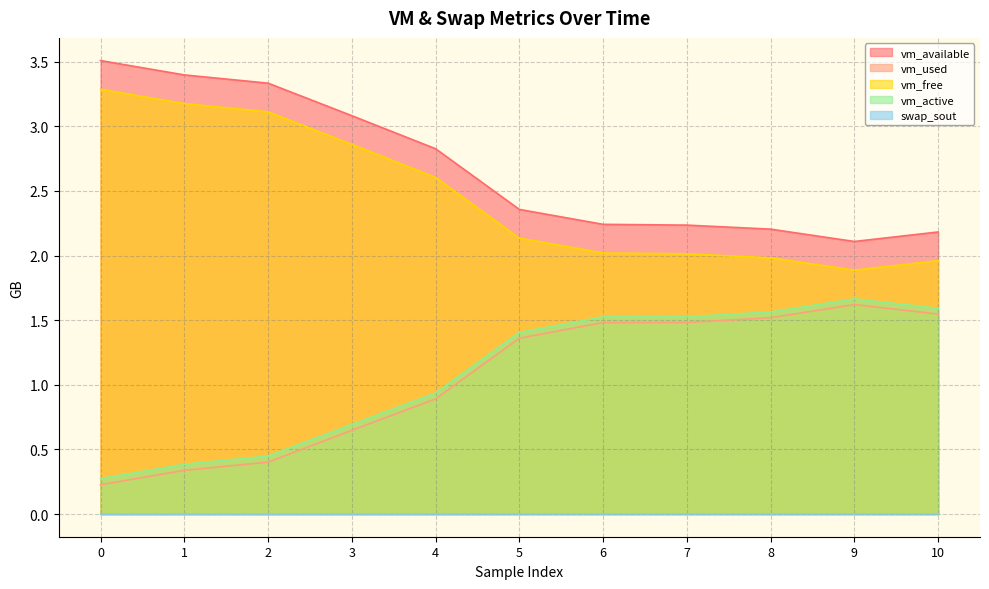

What is the total value across all series at 4?

7.3